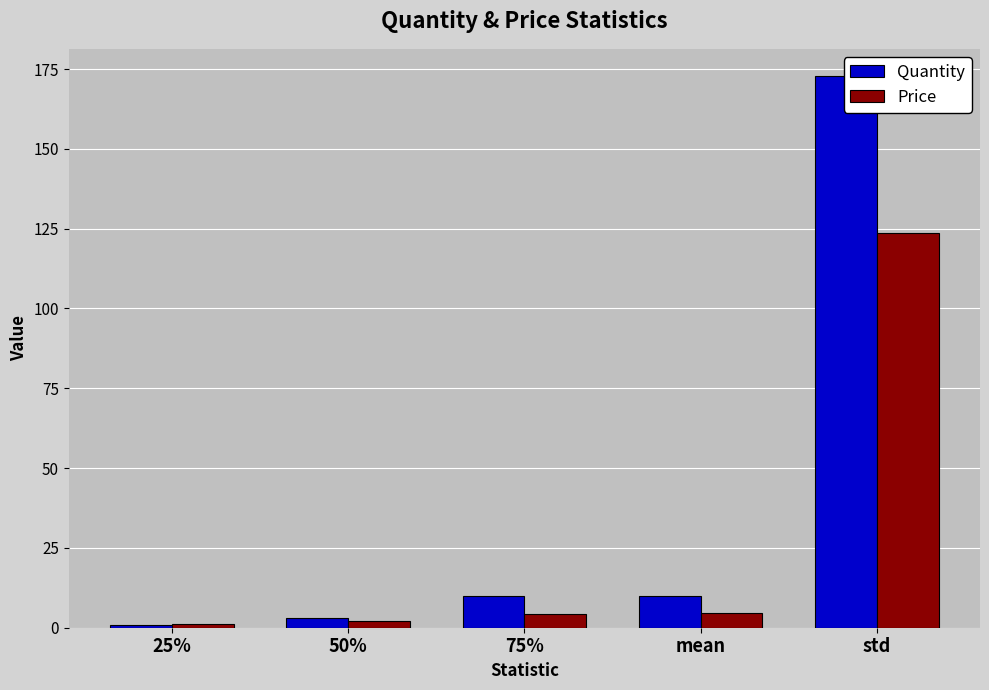

Between mean and 75%, which is larger?

75%